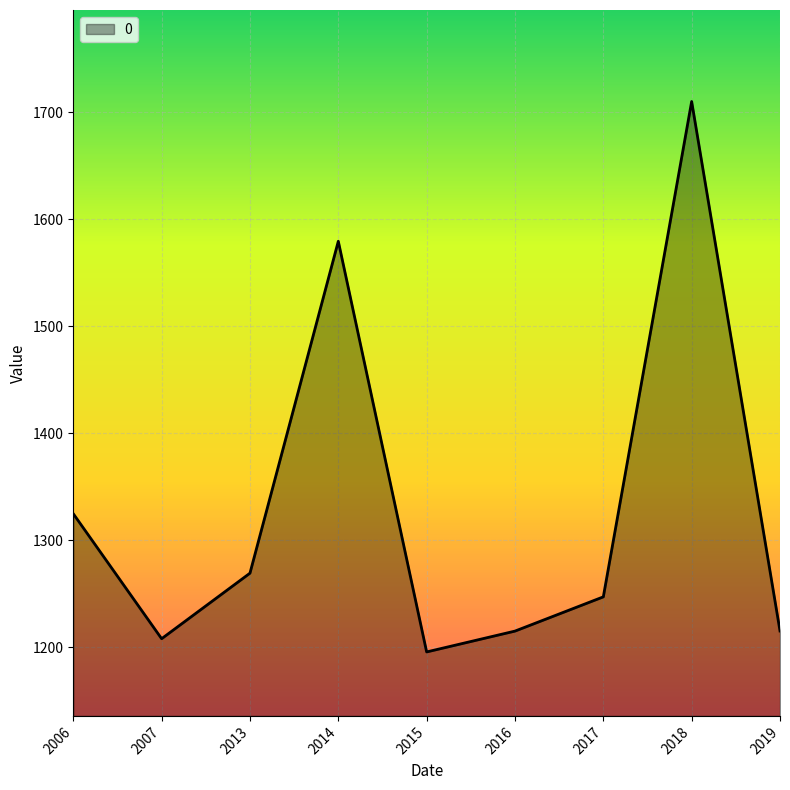

What is the minimum value shown in the chart?

1195.7